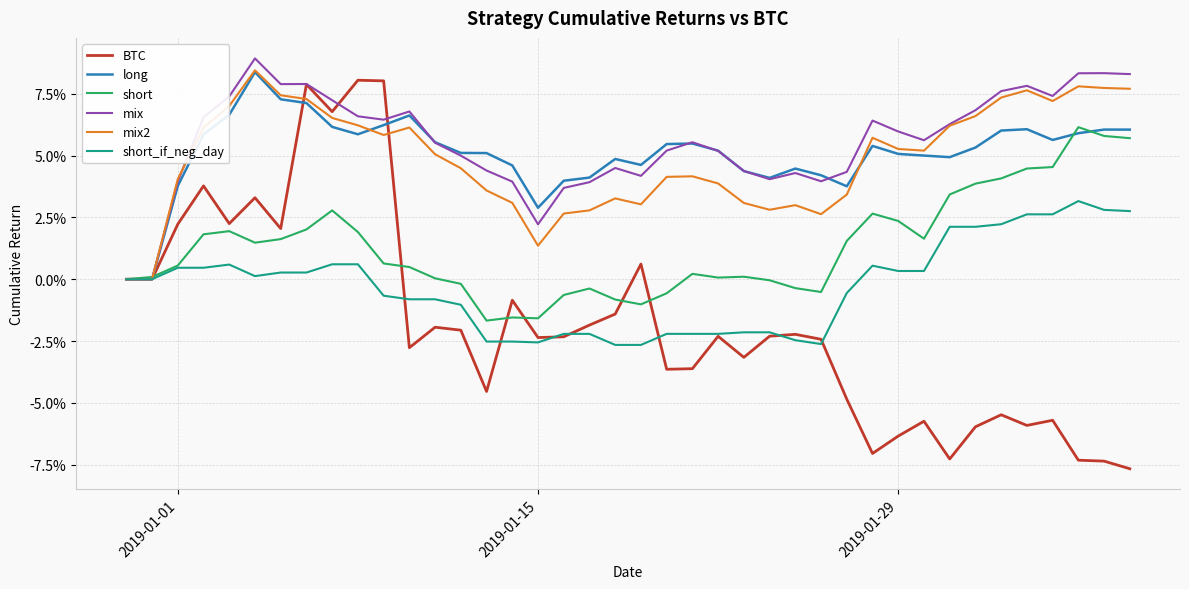

Does the chart display data point markers on the line(s)?

No